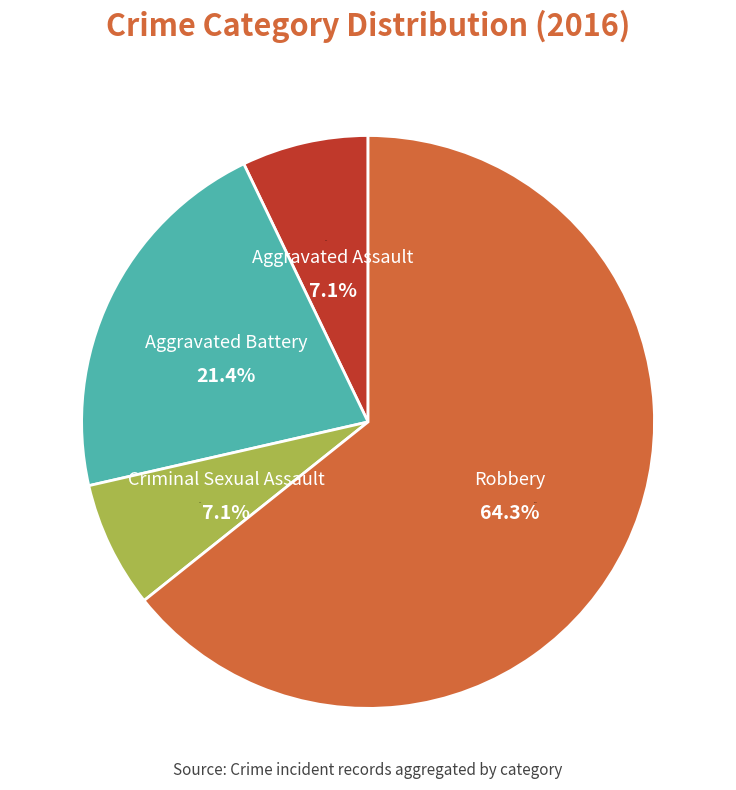

Rank the categories by value from lowest to highest.

Aggravated Assault, Criminal Sexual Assault, Aggravated Battery, Robbery